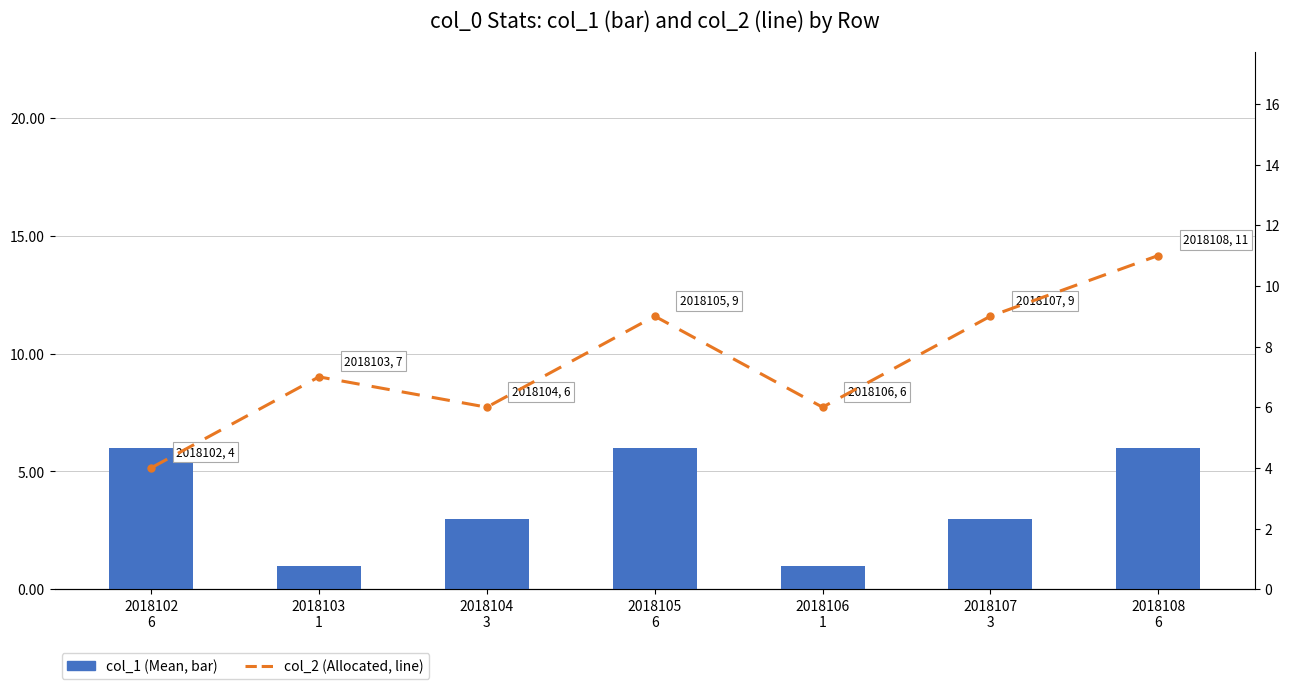

List the series in order of their overall mean, lowest first.

col_1 (Mean, bar), col_2 (Allocated, line)